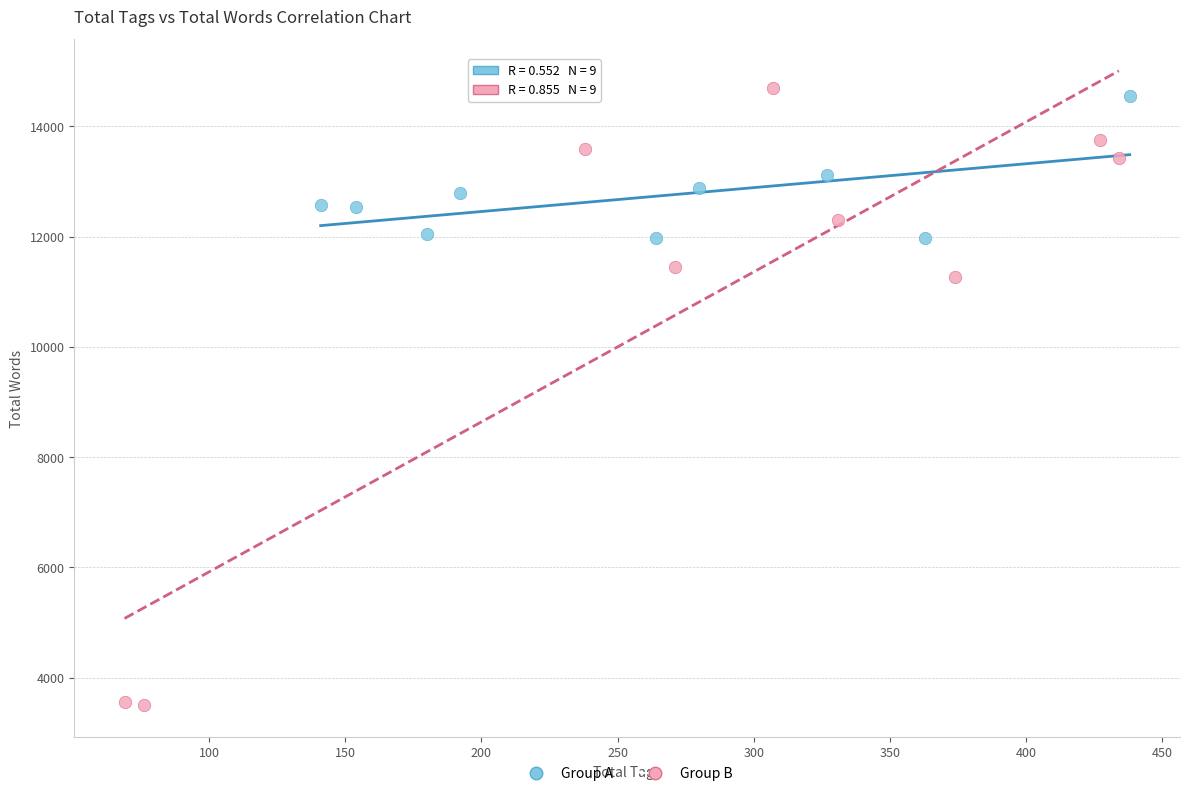

Which series contains the lowest Y value?

Group B